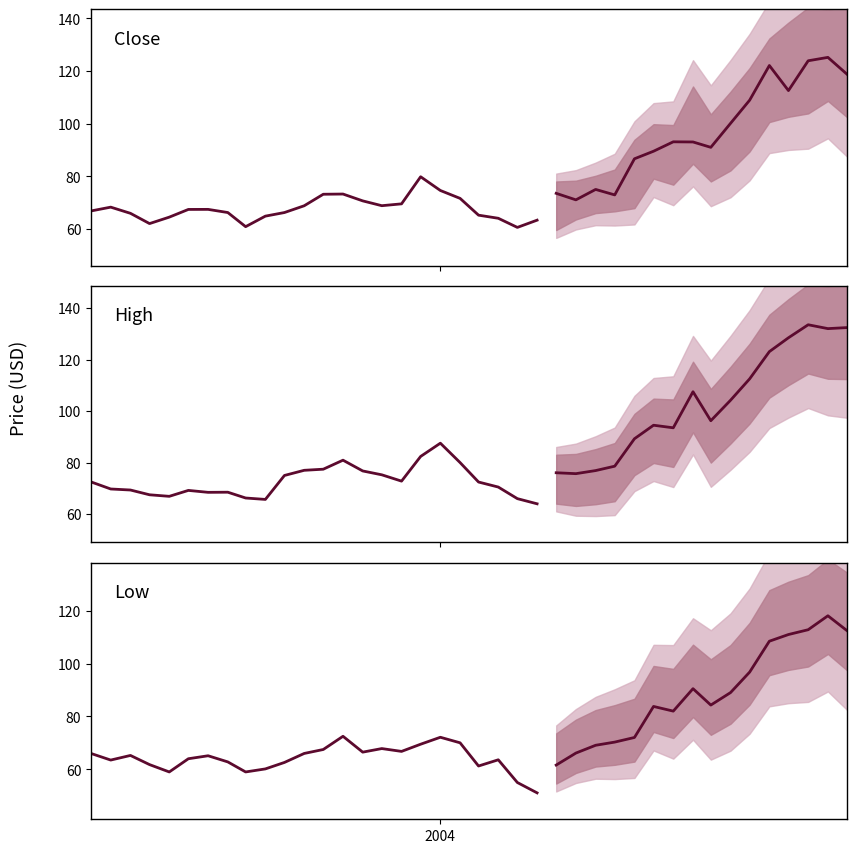

At how many categories does at least one series exceed 87?

13